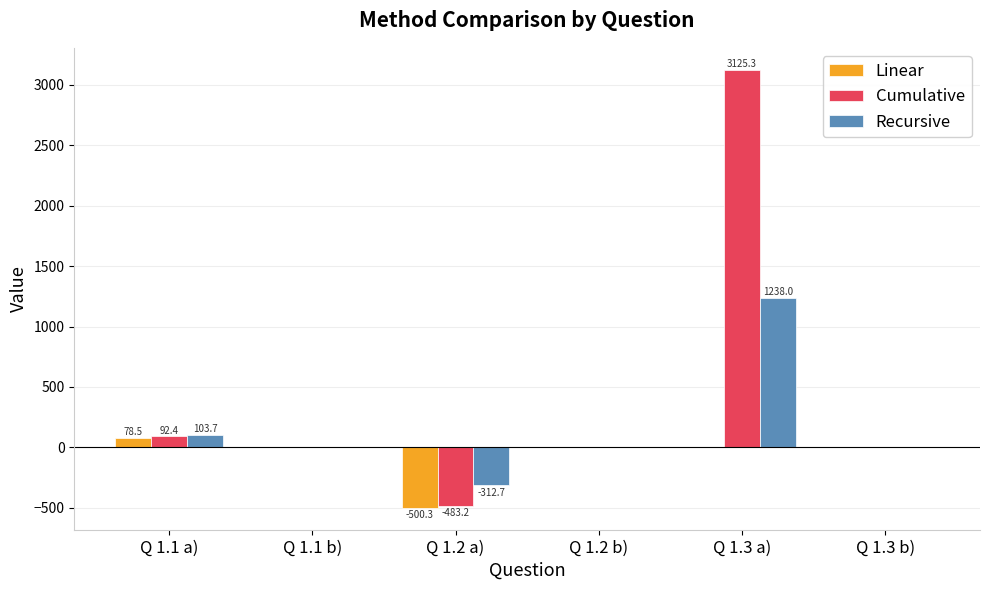

What is the maximum value for Cumulative?

3125.3